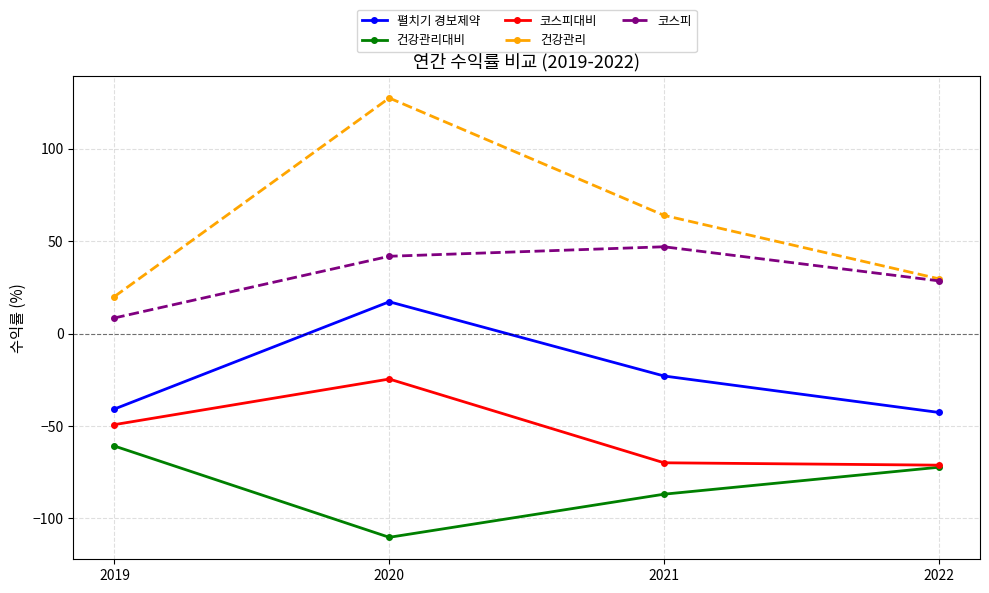

What is the minimum value for 건강관리?

20.0